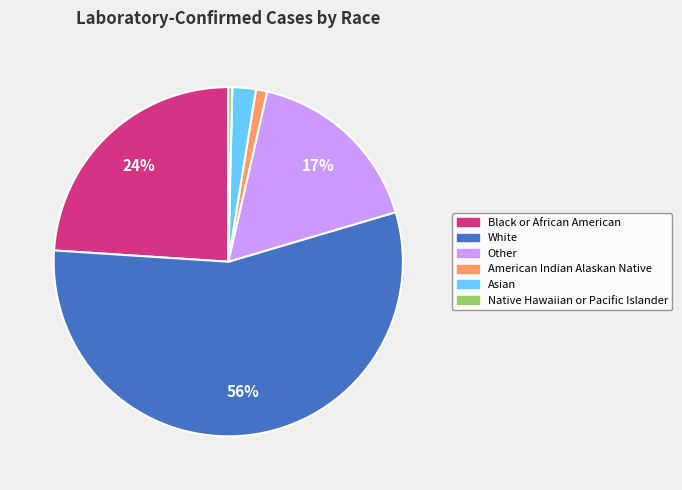

Is the sum of Other and Black or African American greater than half?

No